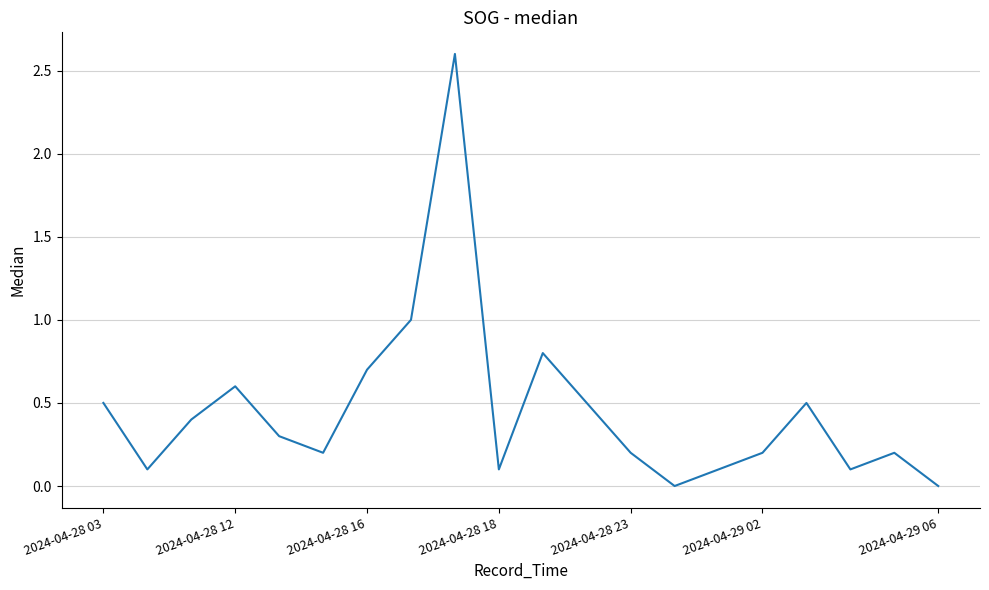

What is the difference between the maximum and minimum values?

2.6